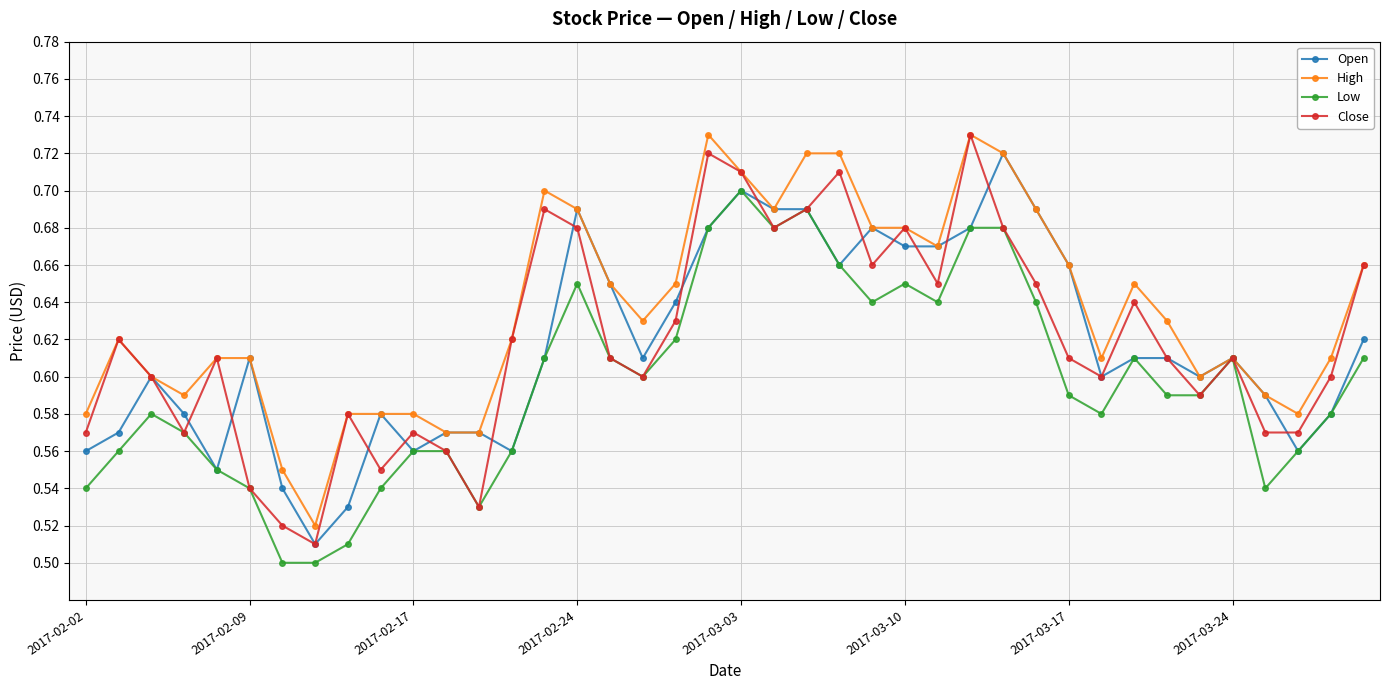

At how many categories does at least one series exceed 0?

40